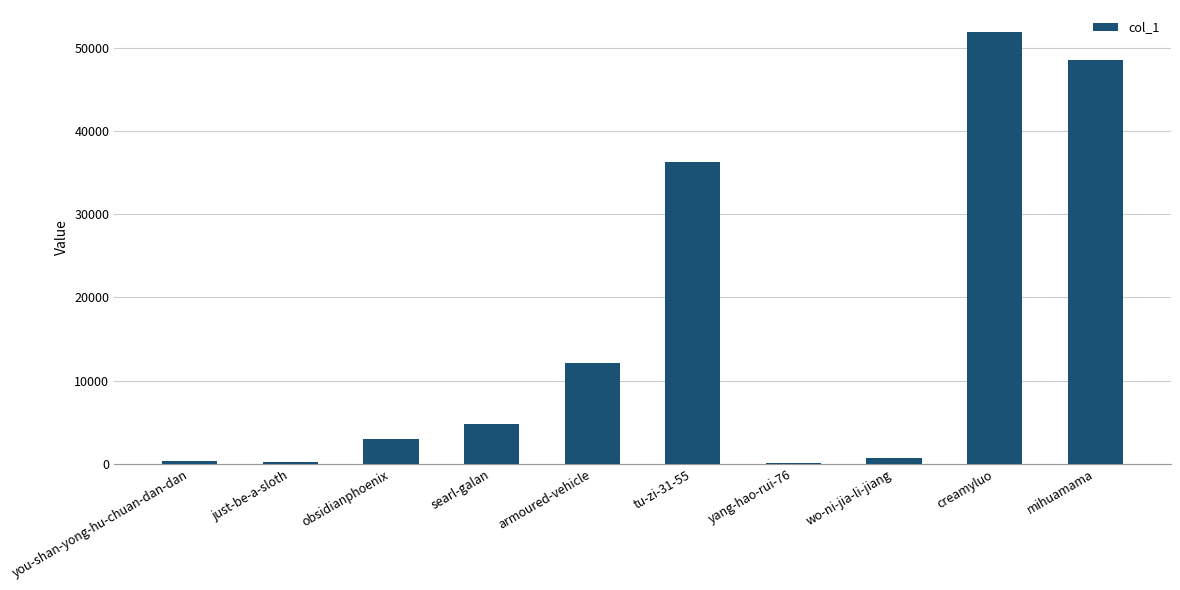

What is the change in value from armoured-vehicle to tu-zi-31-55?

+24142